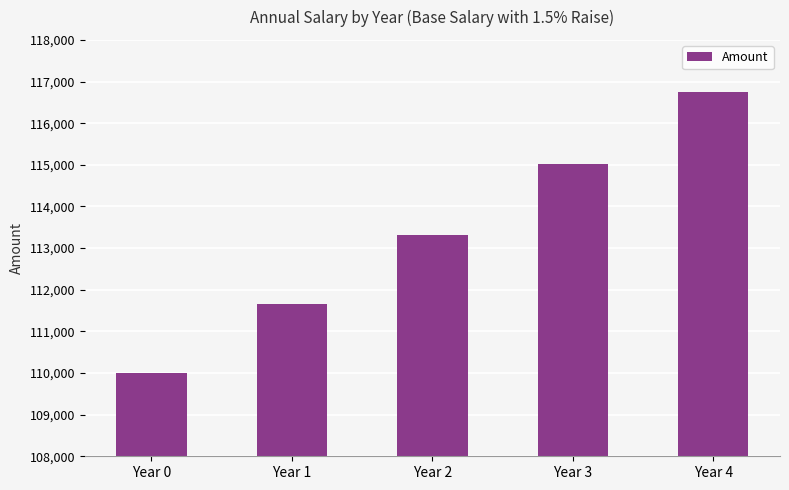

How many values exceed 113324?

3